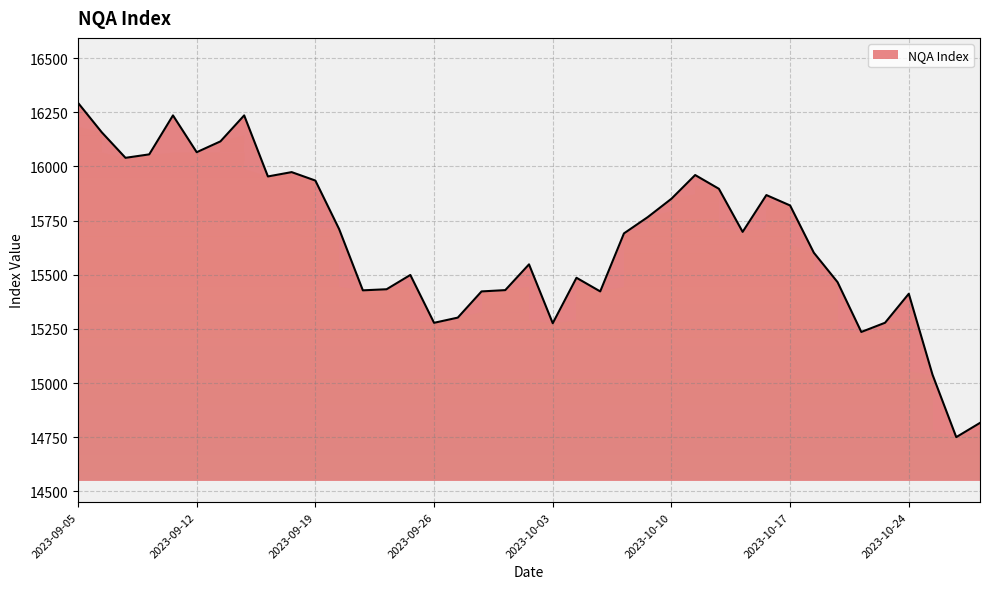

What is the change in value from 2023-09-19 to 2023-10-02?

-387.0